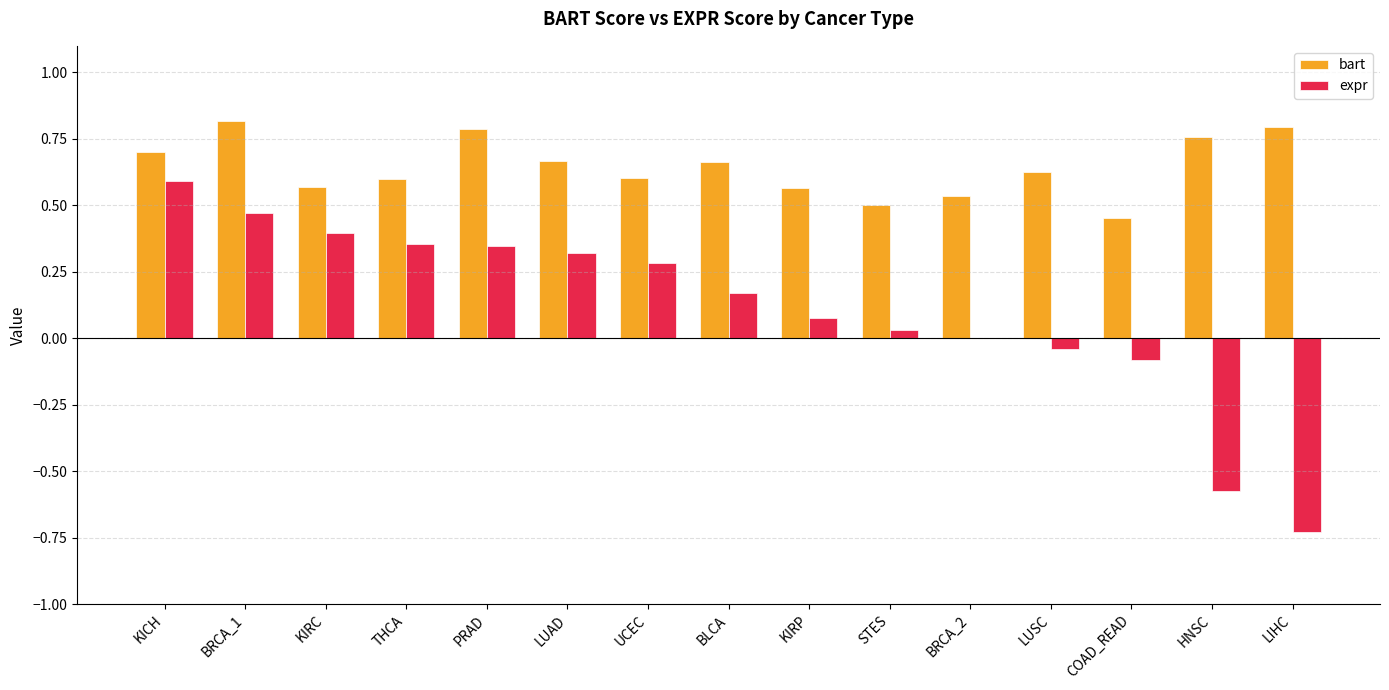

Count the number of categories in the chart.

15